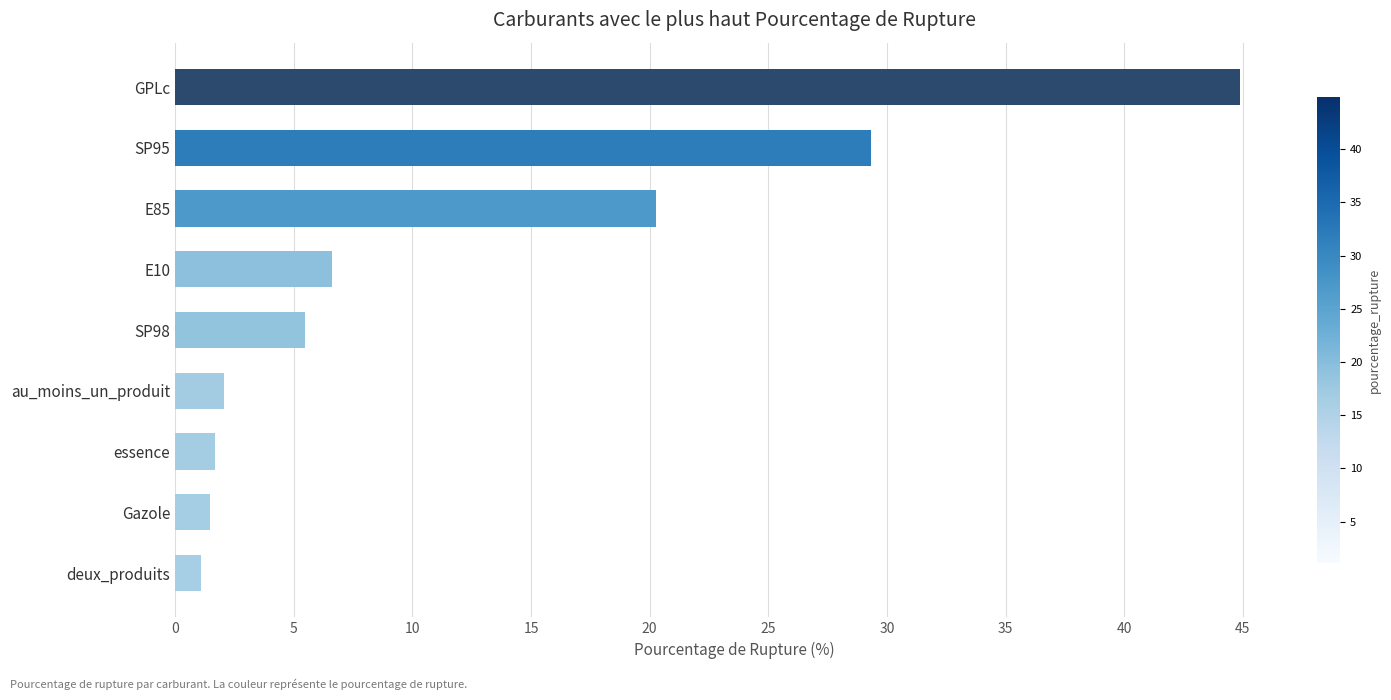

At which label is the value closest to 23?

E85